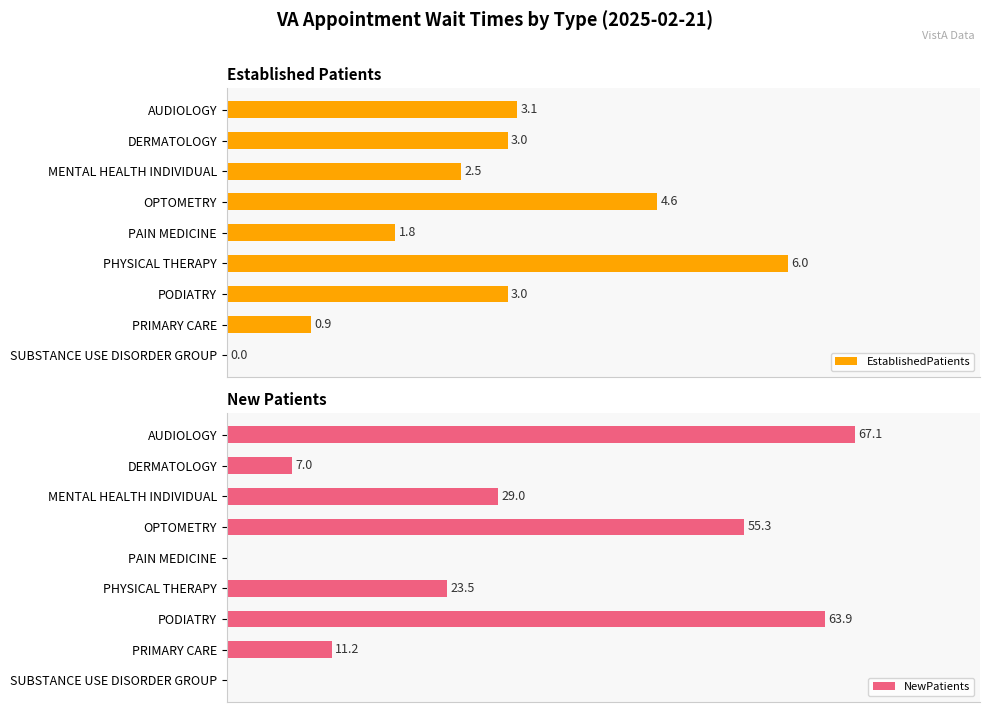

What is the label of the 8th bar from the left?

PRIMARY CARE